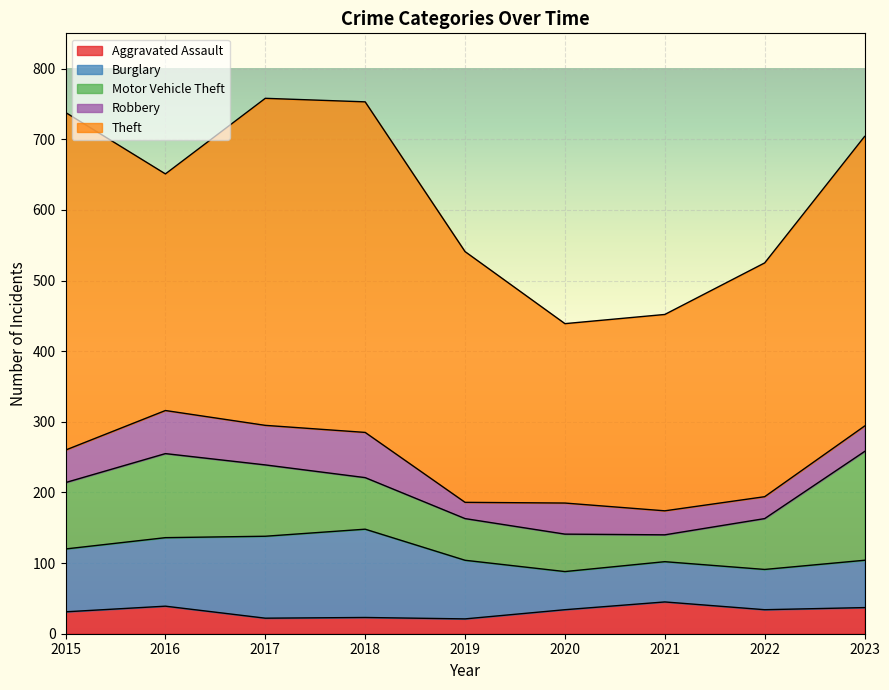

What is the smallest value displayed?

21